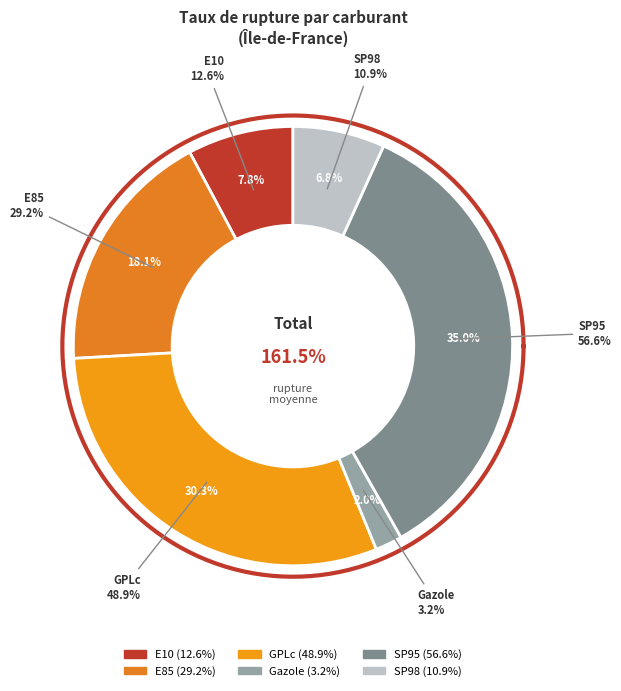

Is GPLc the majority of the pie?

No